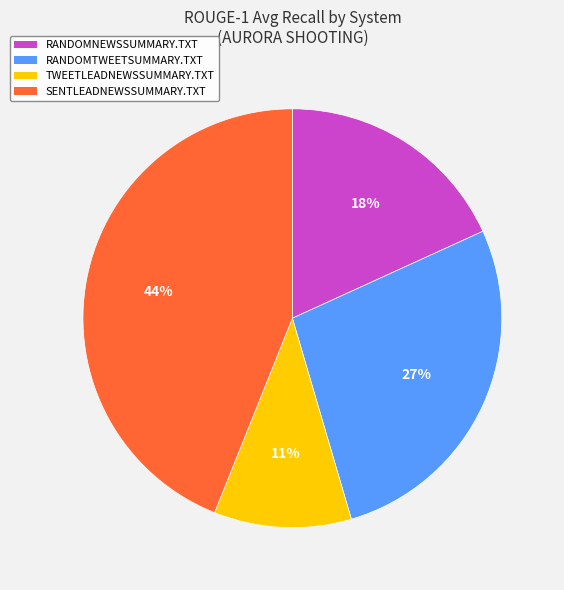

True or false: RANDOMTWEETSUMMARY.TXT accounts for 27% of the total.

True